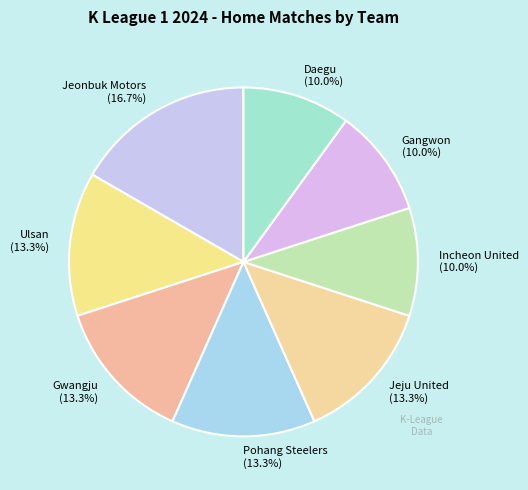

Which slice is the largest?

Jeonbuk Motors